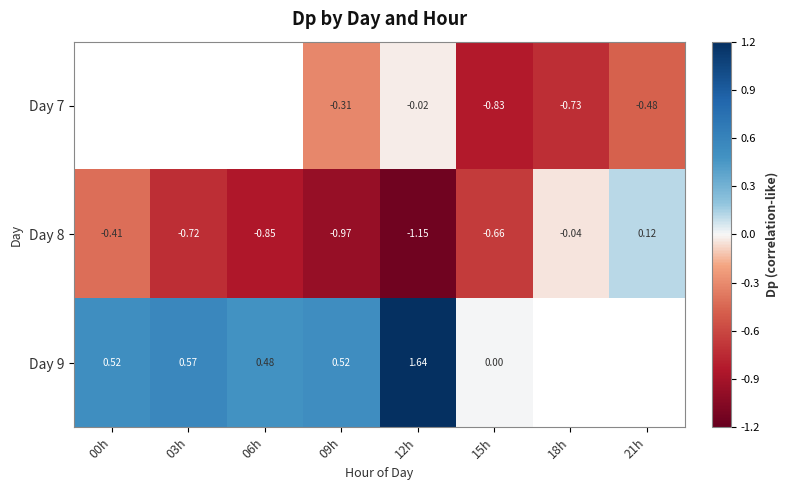

The value of Day 7 at 18h is -0.7. True or false?

True